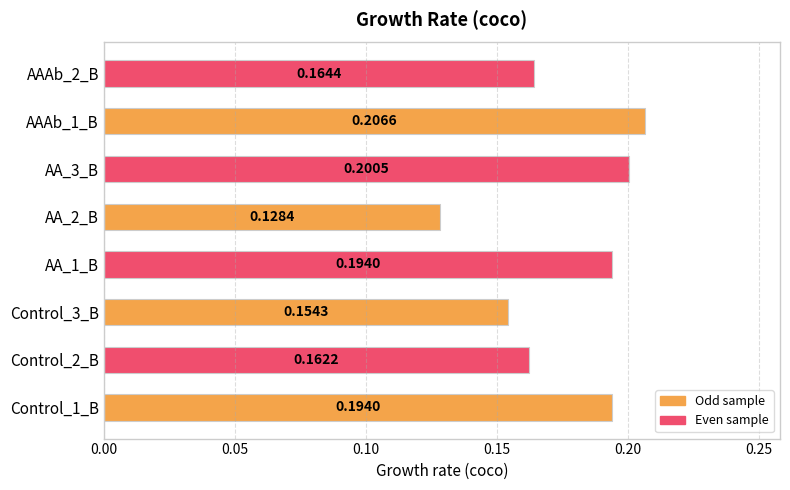

Which category has the highest value across all series?

AAAb_1_B